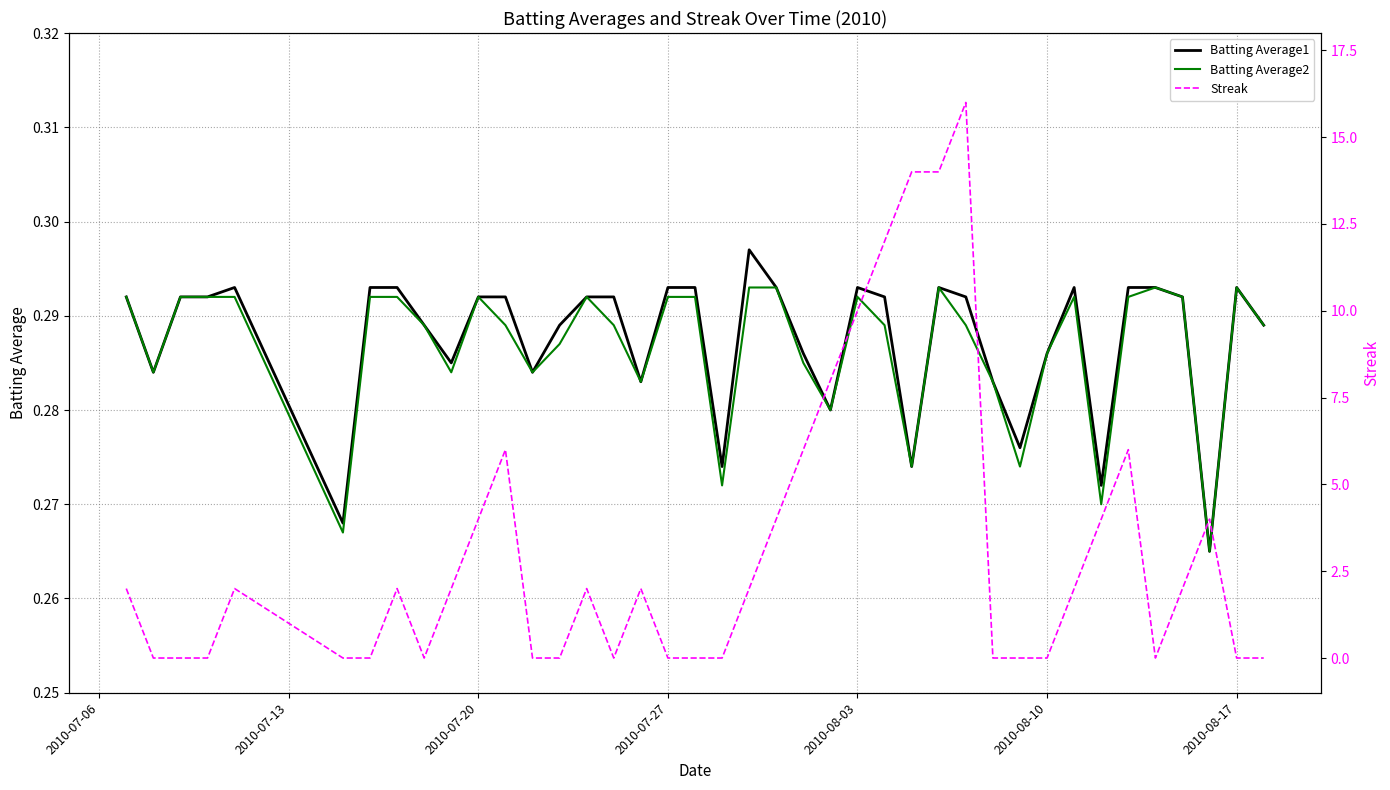

Which series has the largest range (max minus min)?

Streak